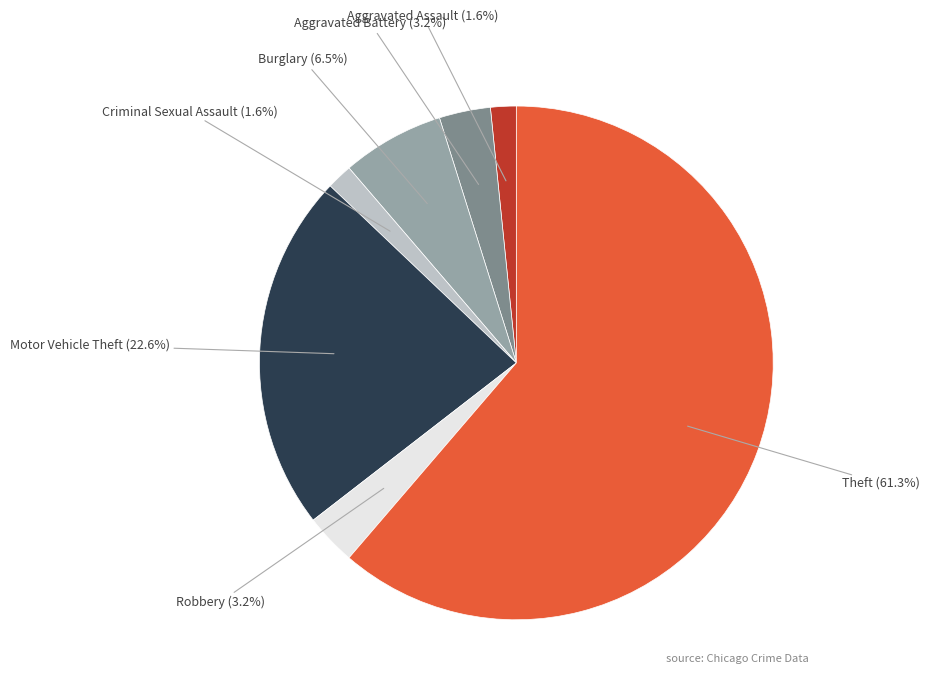

Between Motor Vehicle Theft and Burglary, which is larger?

Motor Vehicle Theft